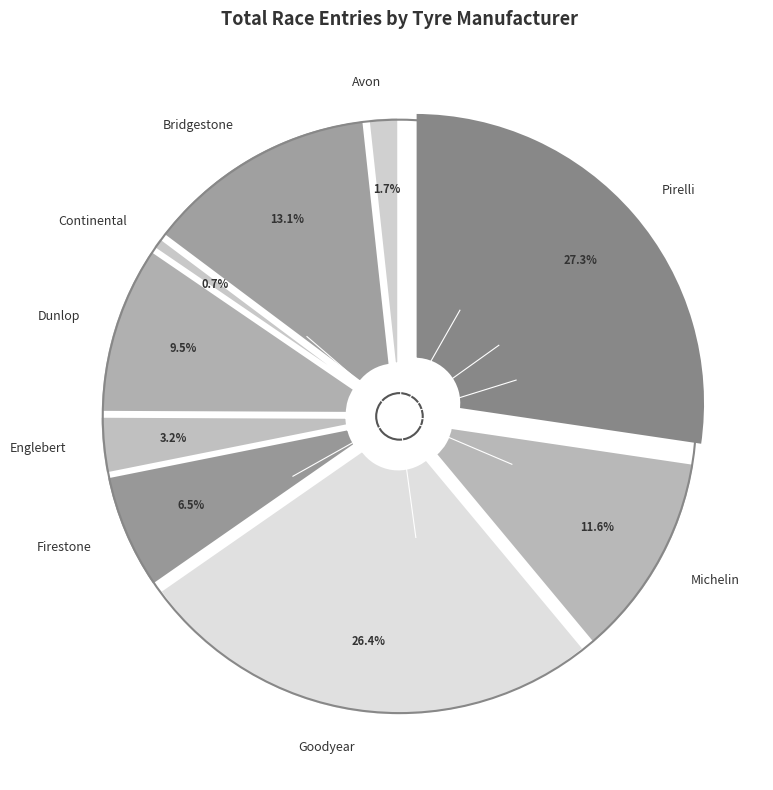

Do Michelin and Goodyear together represent more than half of the pie?

No